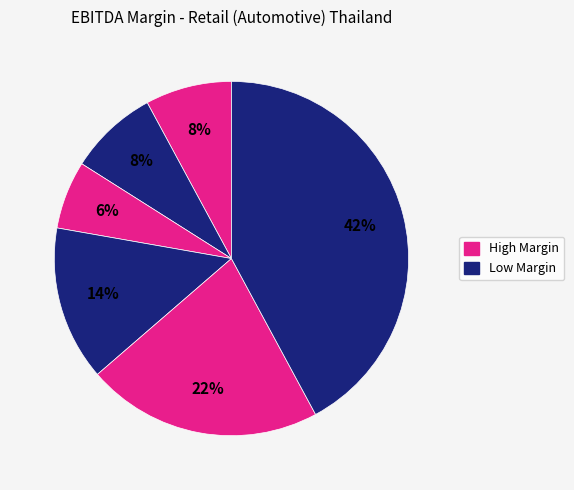

How many segments does this pie chart have?

6